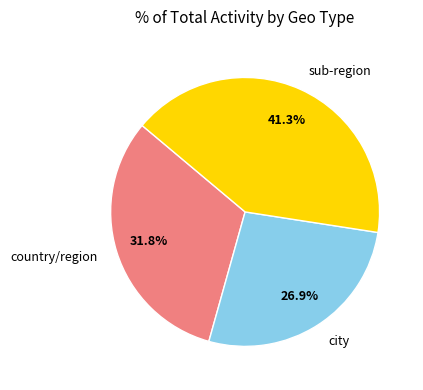

Does any single category account for the majority?

No